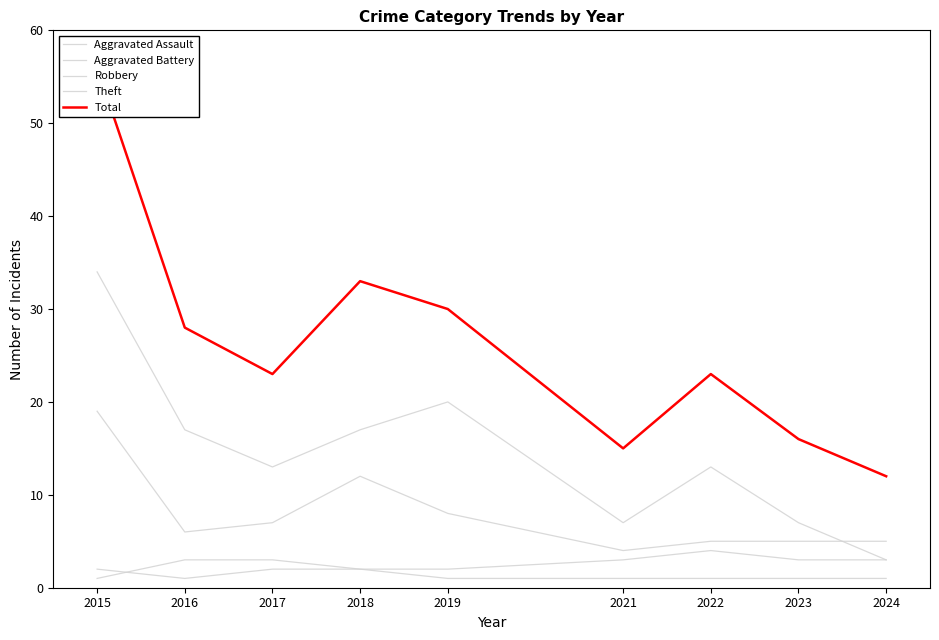

What is the difference between the highest and lowest values at 2015?

55